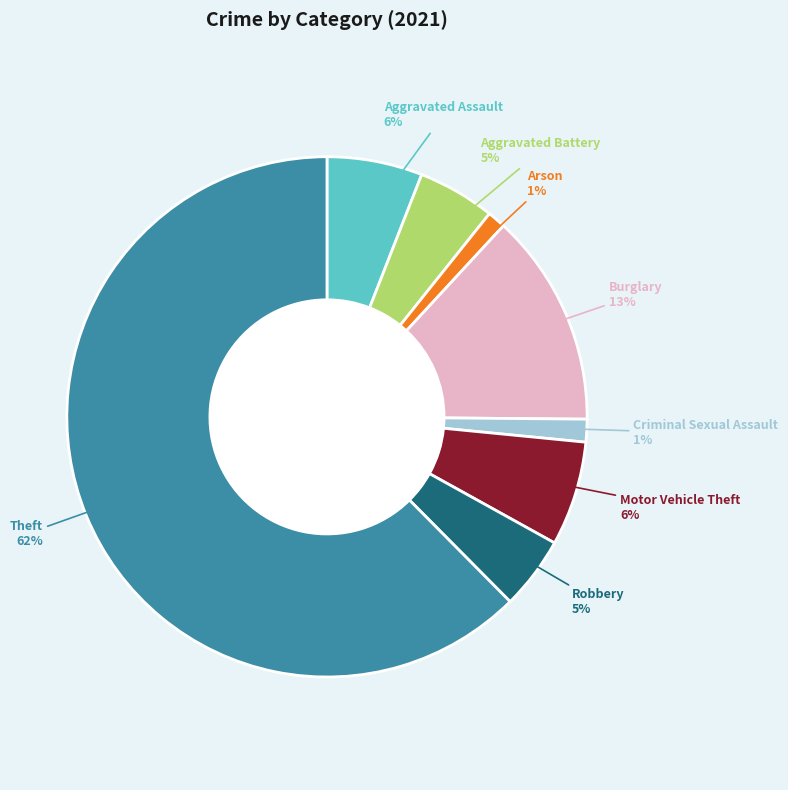

Which has a higher value, Robbery or Burglary?

Burglary